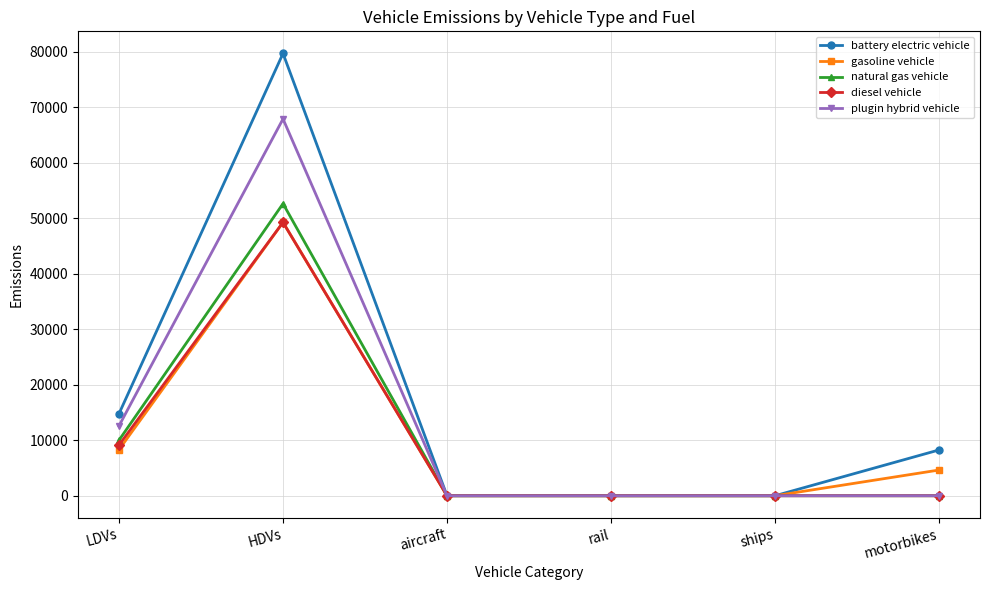

What is the value of the natural gas vehicle point at the 2nd from the left?

52654.9